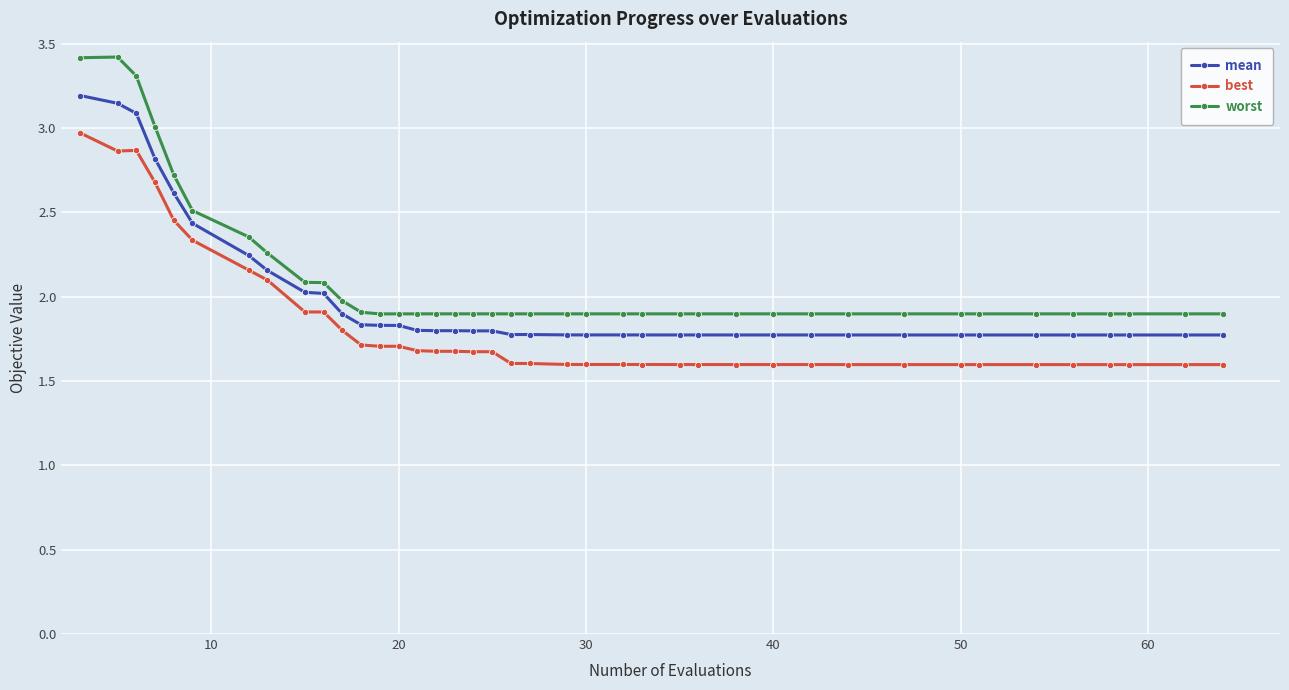

What is the maximum value for best?

3.0